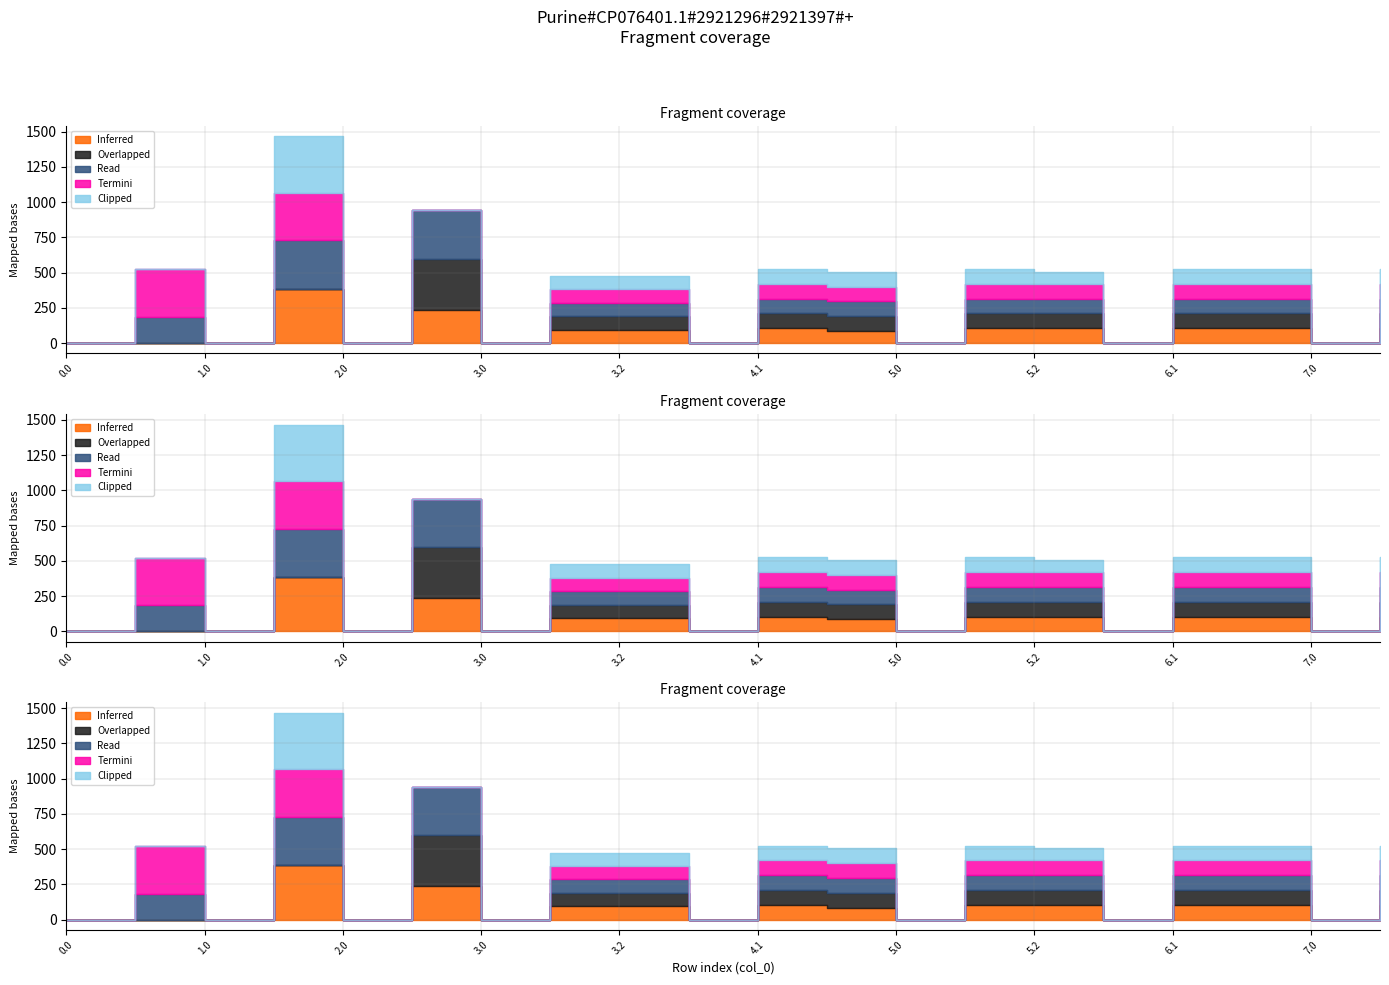

How many data points in Overlapped are less than 94?

10